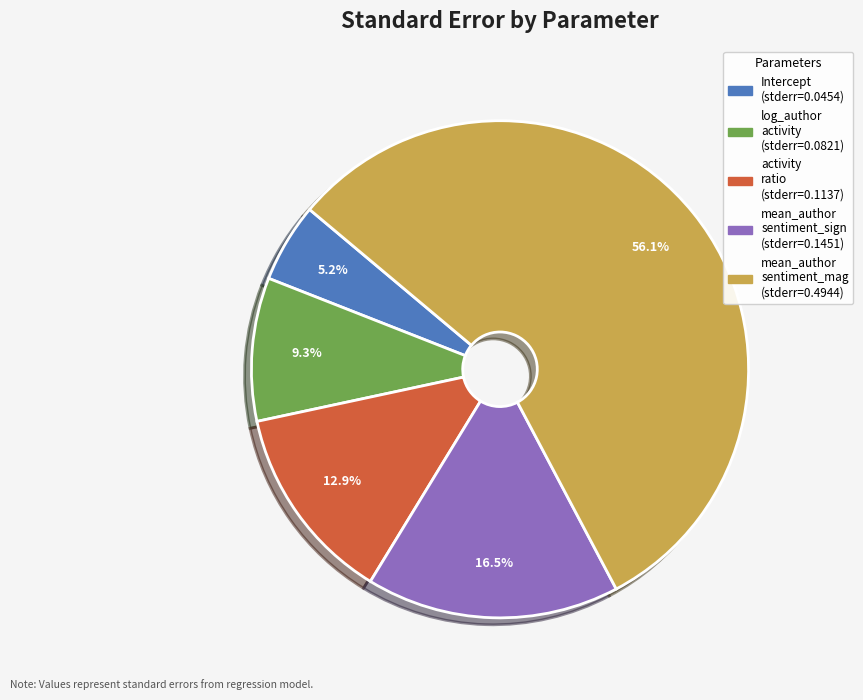

Is there any slice that represents more than half of the pie?

Yes